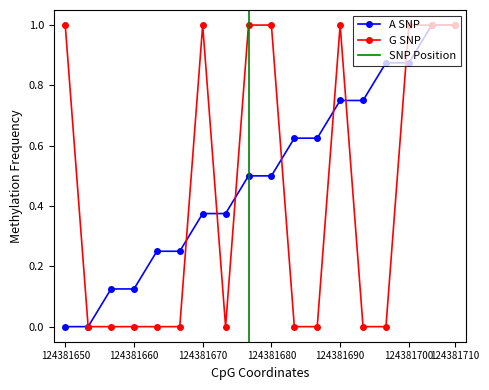

Reading left to right, what are all the values shown in this chart?

source_state: 0.0	0.0	0.1	0.1	0.2	0.2	0.4	0.4	0.5	0.5	0.6	0.6	0.8	0.8	0.9	0.9	1.0	1.0
output_symbol: 1.0	0.0	0.0	0.0	0.0	0.0	1.0	0.0	1.0	1.0	0.0	0.0	1.0	0.0	0.0	1.0	1.0	1.0